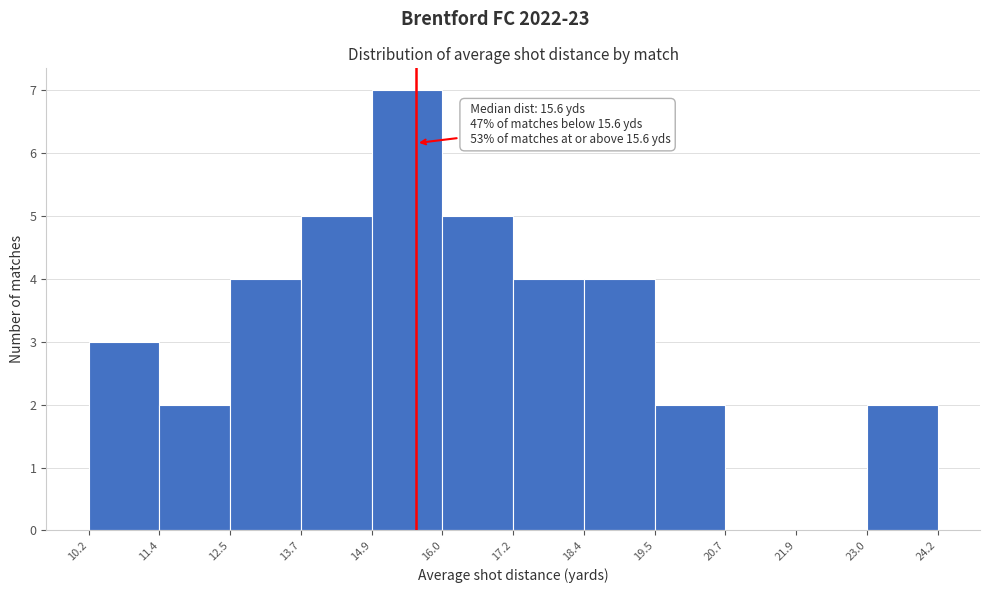

Over which range of the x-axis is the bar tallest?

14.9 to 16.0